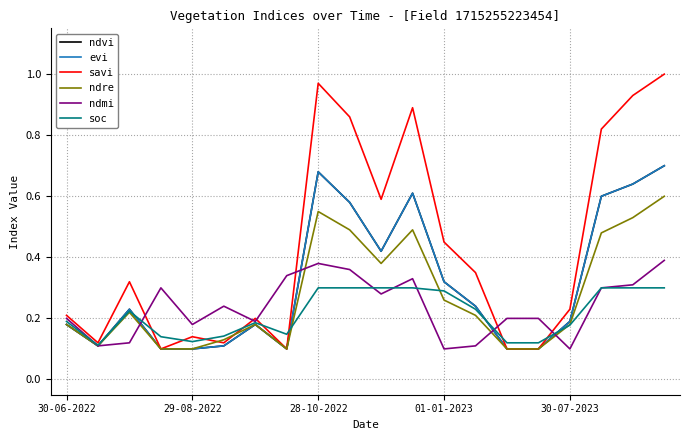

Does the chart display data point markers on the line(s)?

No